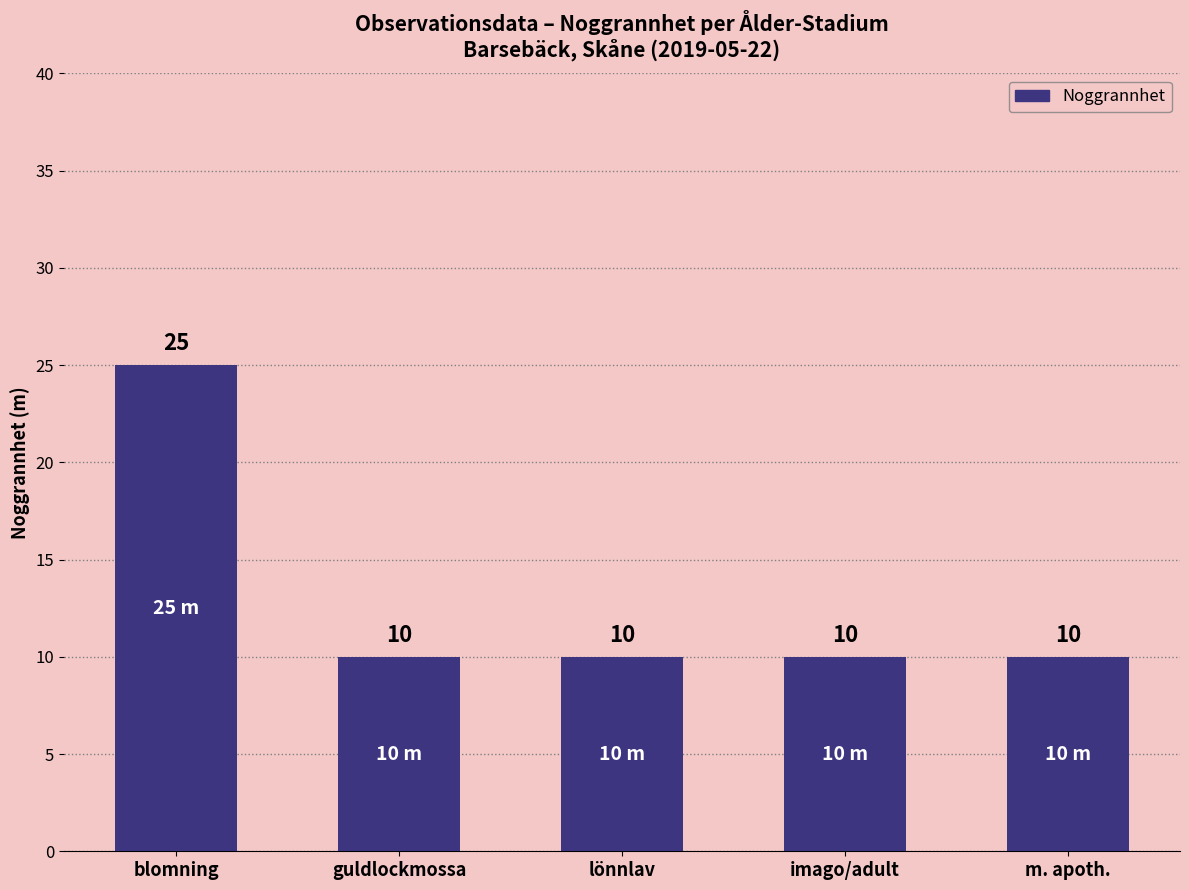

What is the sum of the values at lönnlav and guldlockmossa?

20